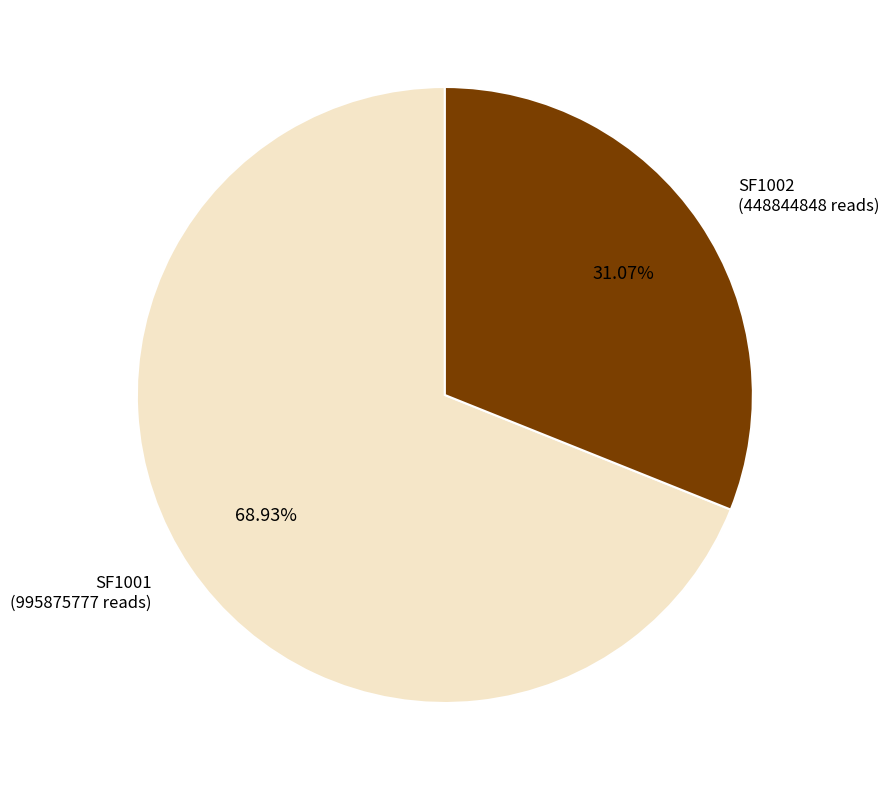

Is there a majority slice in this chart?

Yes